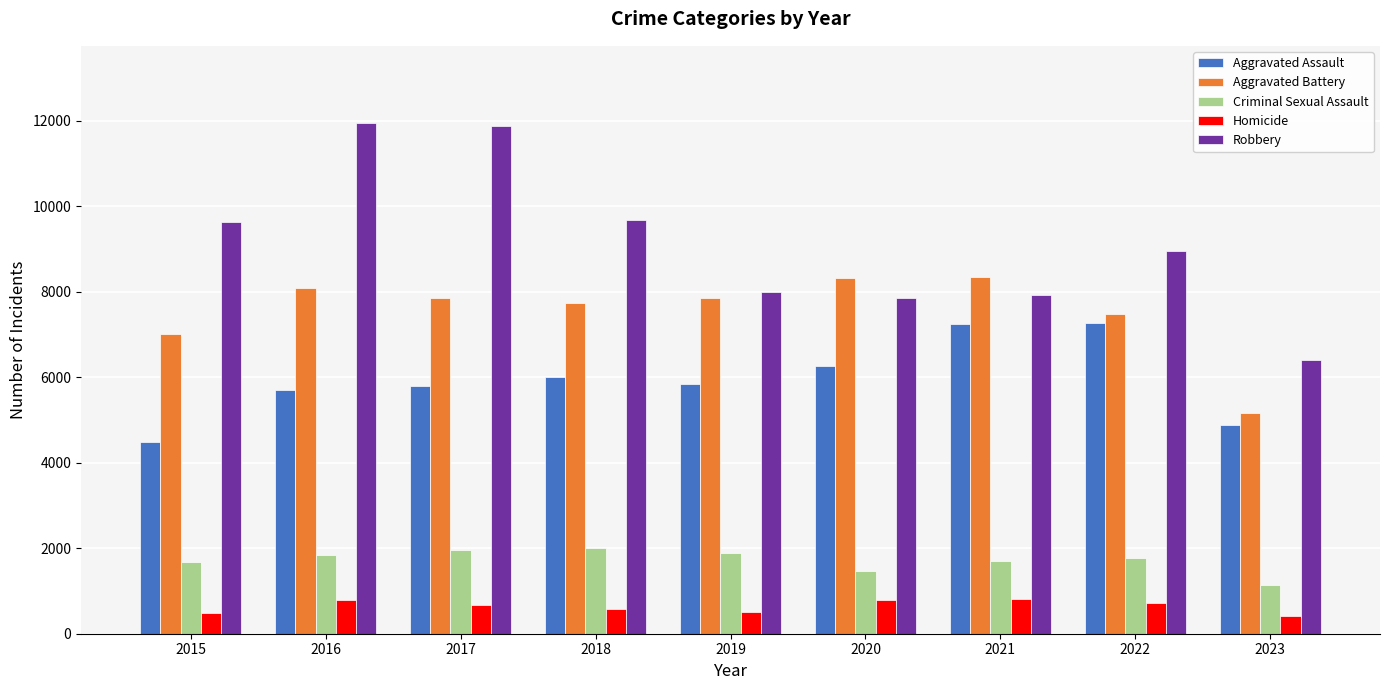

What is the maximum value shown in the chart?

11960